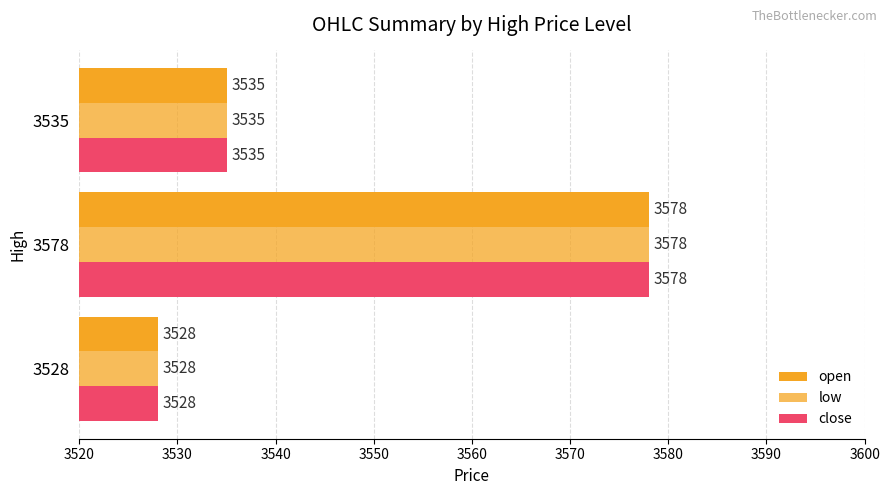

What is the lowest value of the close series?

3528